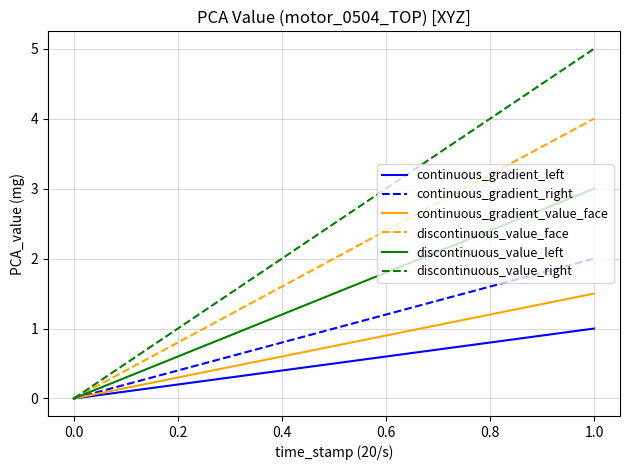

Reading right to left, what are all the values shown in this chart?

continuous_gradient_left: 1.0	0.0
continuous_gradient_right: 2.0	0.0
continuous_gradient_value_face: 1.5	0.0
discontinuous_value_face: 4.0	0.0
discontinuous_value_left: 3.0	0.0
discontinuous_value_right: 5.0	0.0